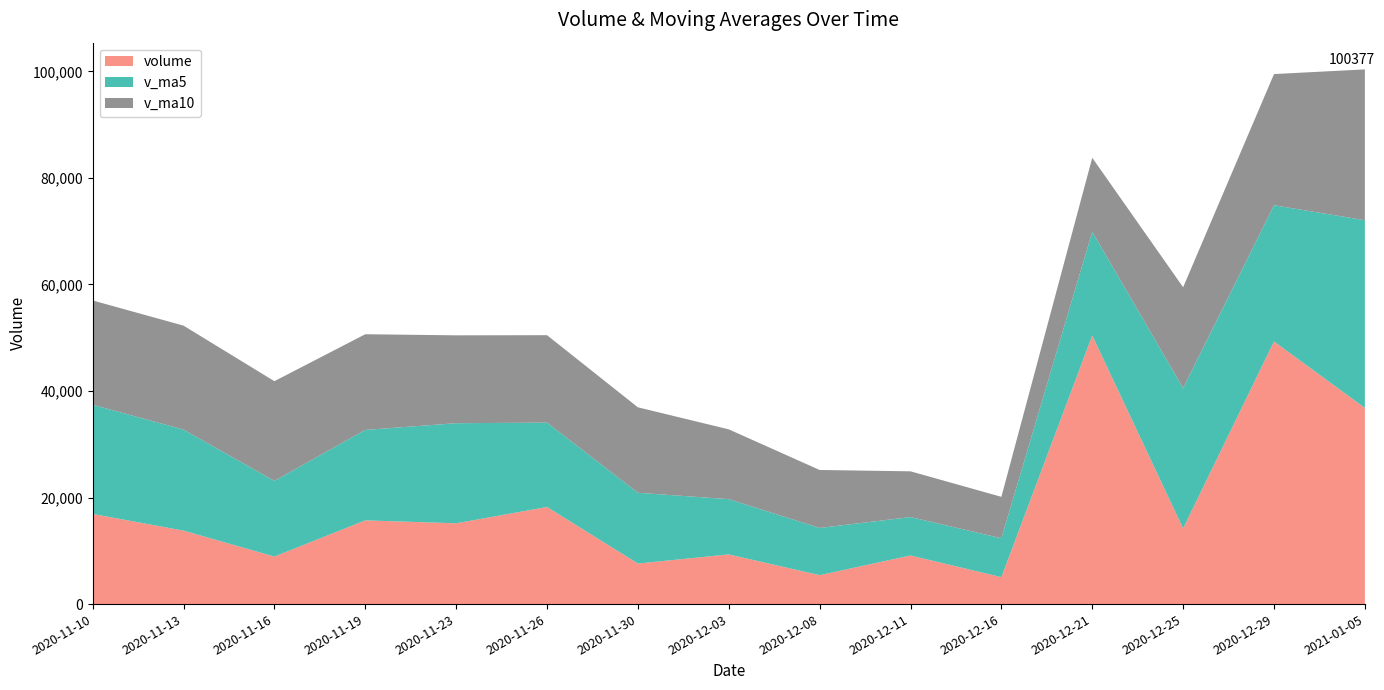

Reading left to right, extract all data points from this chart.

volume: 2020-11-10=16925.5	2020-11-13=13791.5	2020-11-16=8923.0	2020-11-19=15716.3	2020-11-23=15167.2	2020-11-26=18225.4	2020-11-30=7612.0	2020-12-03=9328.5	2020-12-08=5427.0	2020-12-11=9124.4	2020-12-16=5058.0	2020-12-21=50409.2	2020-12-25=14195.6	2020-12-29=49295.9	2021-01-05=36828.9
v_ma5: 2020-11-10=20498.8	2020-11-13=18965.6	2020-11-16=14204.5	2020-11-19=16977.8	2020-11-23=18790.0	2020-11-26=15845.2	2020-11-30=13287.8	2020-12-03=10370.3	2020-12-08=8864.5	2020-12-11=7212.7	2020-12-16=7303.3	2020-12-21=19490.2	2020-12-25=26351.4	2020-12-29=25580.3	2021-01-05=35237.6
v_ma10: 2020-11-10=19578.0	2020-11-13=19517.2	2020-11-16=18719.3	2020-11-19=17967.0	2020-11-23=16497.2	2020-11-26=16411.5	2020-11-30=16038.9	2020-12-03=13107.8	2020-12-08=10884.6	2020-12-11=8588.0	2020-12-16=7772.8	2020-12-21=13886.7	2020-12-25=18933.8	2020-12-29=24627.3	2021-01-05=28311.3